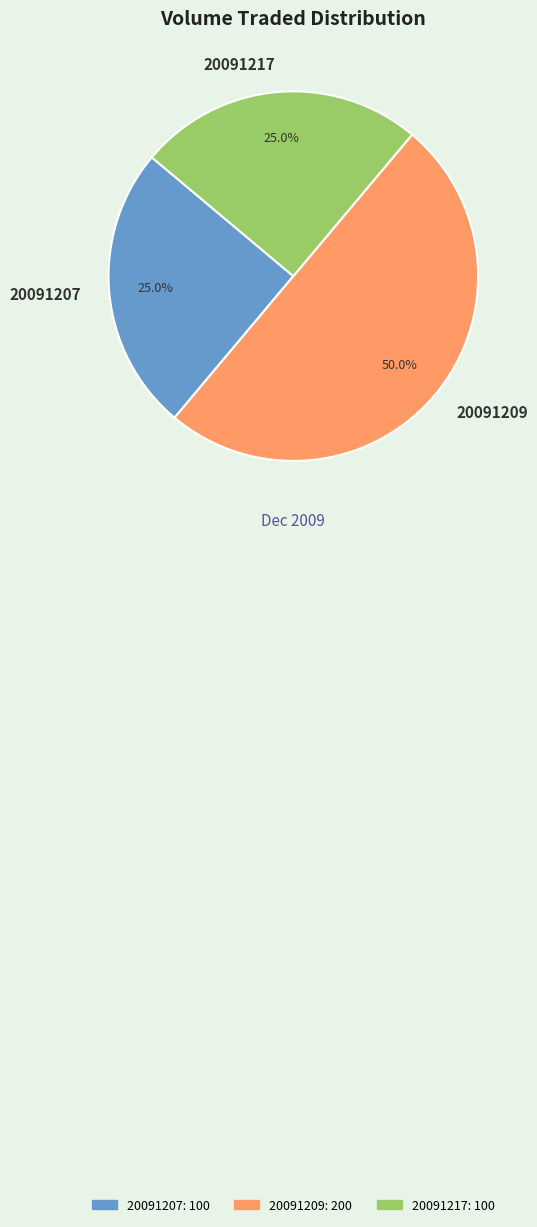

What is the ratio of the value at 20091209 to the value at 20091207?

2.0